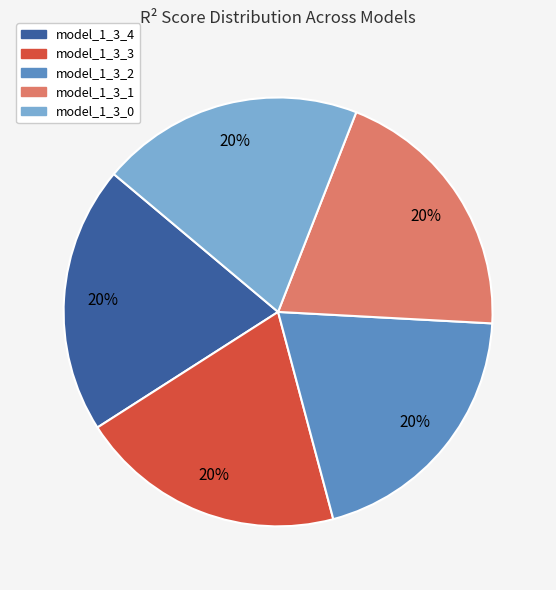

True or false: model_1_3_2 accounts for 20% of the total.

True